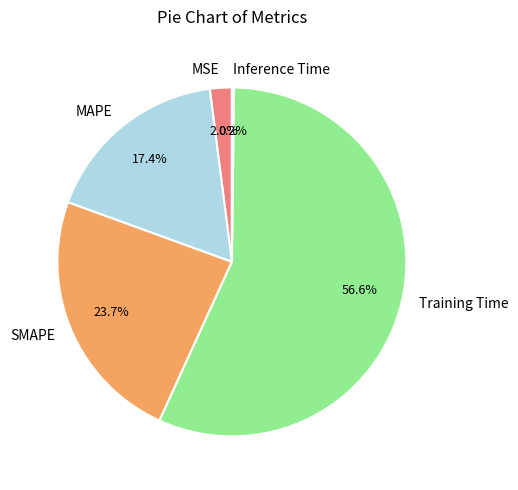

To the nearest percent, what percentage of the pie is MSE?

2%